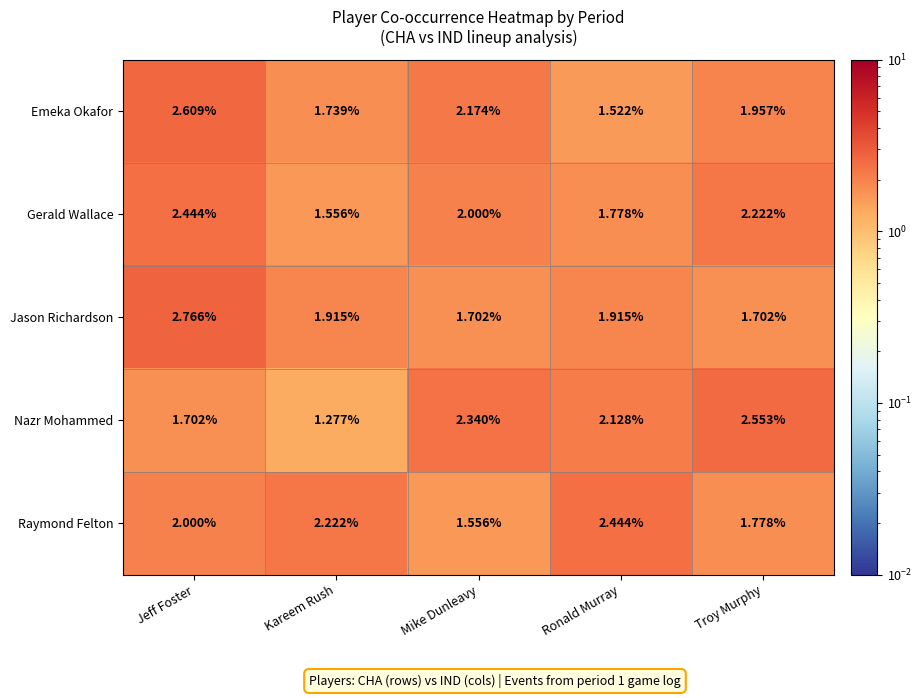

At which category does the chart reach its peak across all series?

Jeff Foster